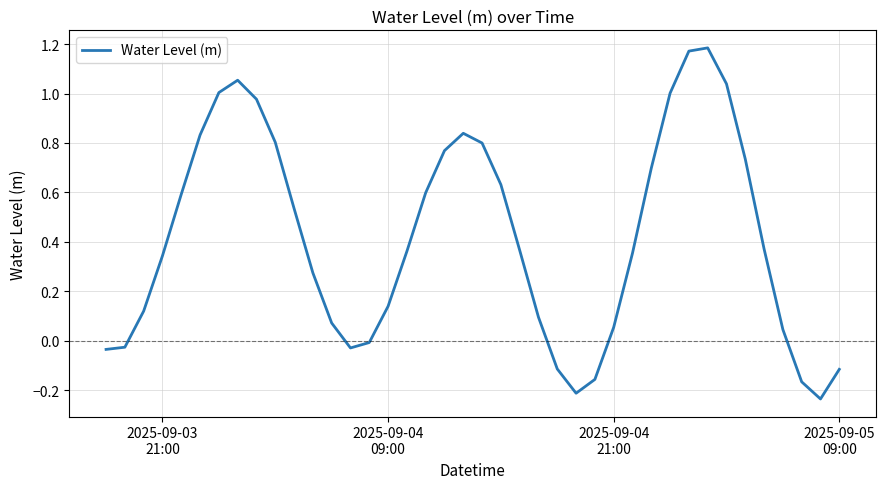

Is this an area chart (filled region under the line)?

No